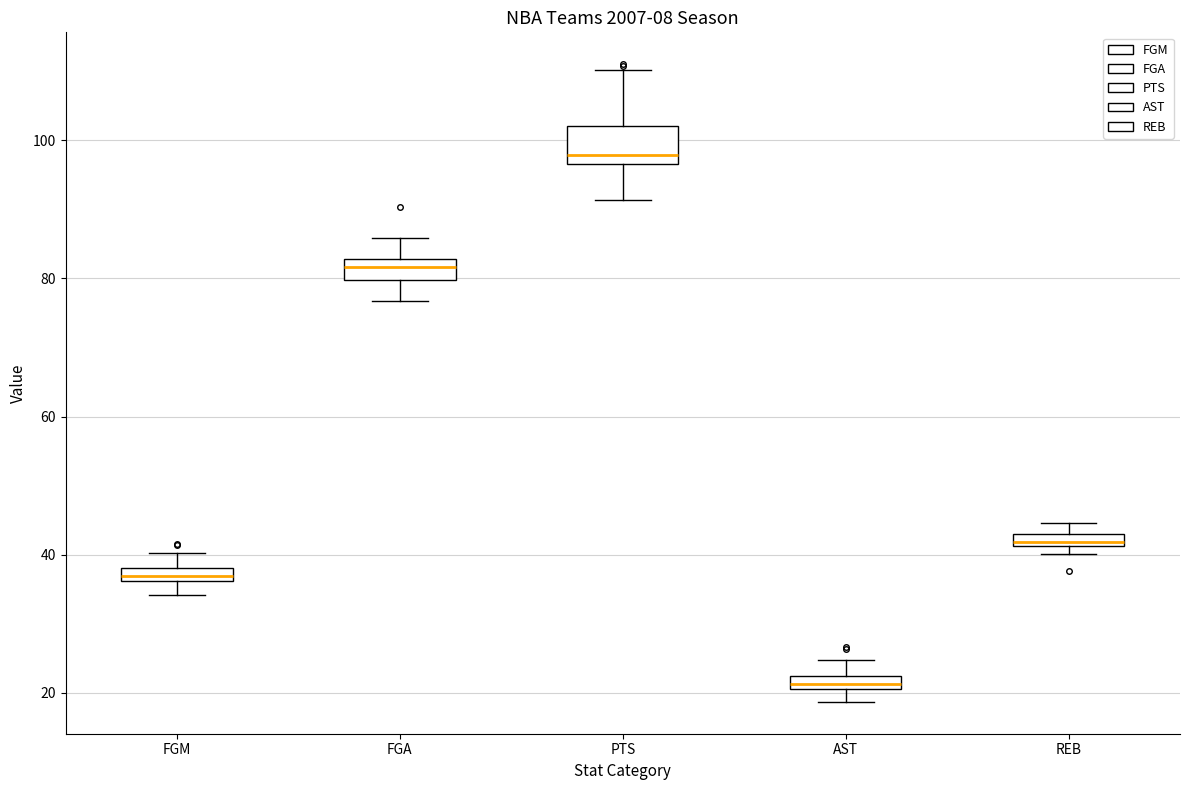

Where is the upper edge of the box for PTS on the y-axis? The values are not printed on the chart, so give them approximately, as read against the axis.

102